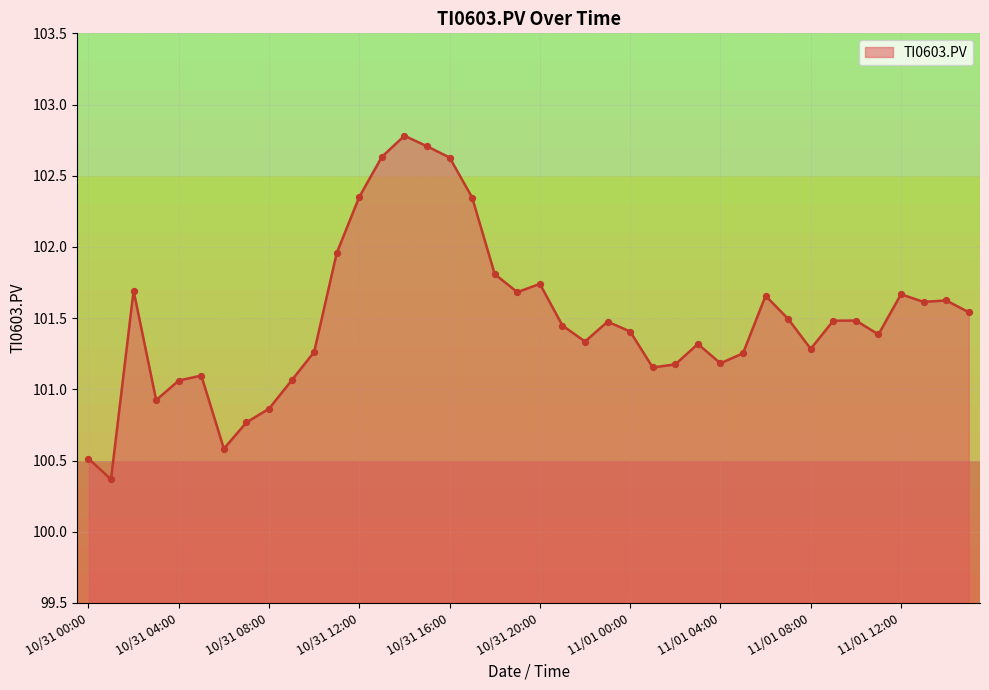

What is the minimum value shown in the chart?

100.4